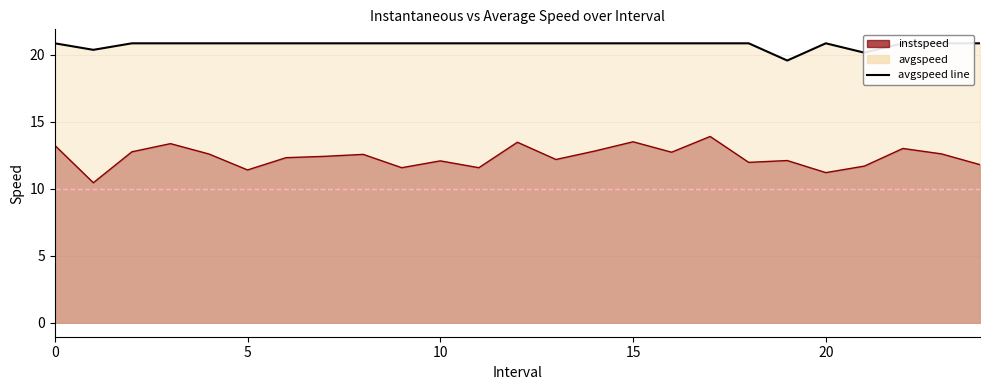

True or false: instspeed line and avgspeed line cross at least once.

False